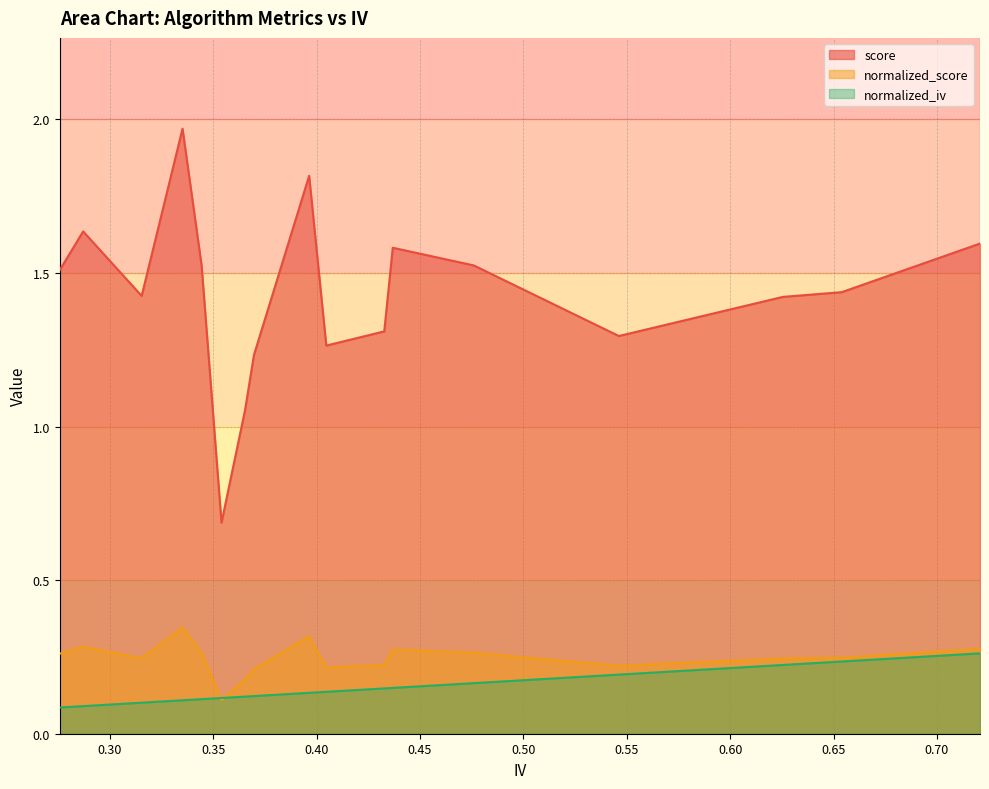

What is the lowest value of the score series?

0.7